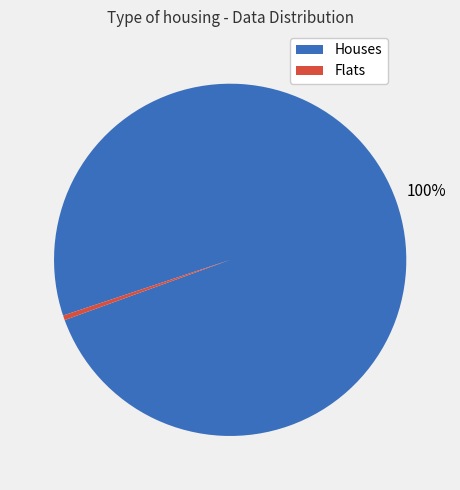

Is there a majority slice in this chart?

Yes